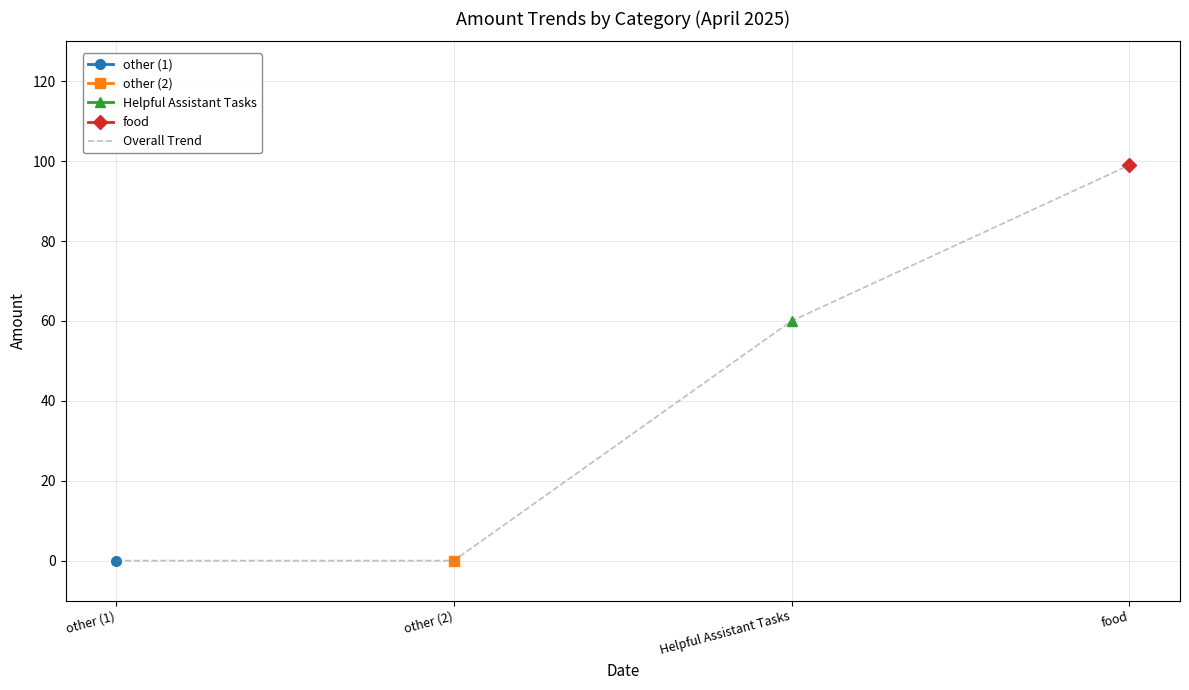

Which label corresponds to the smallest value in the chart?

other (1)